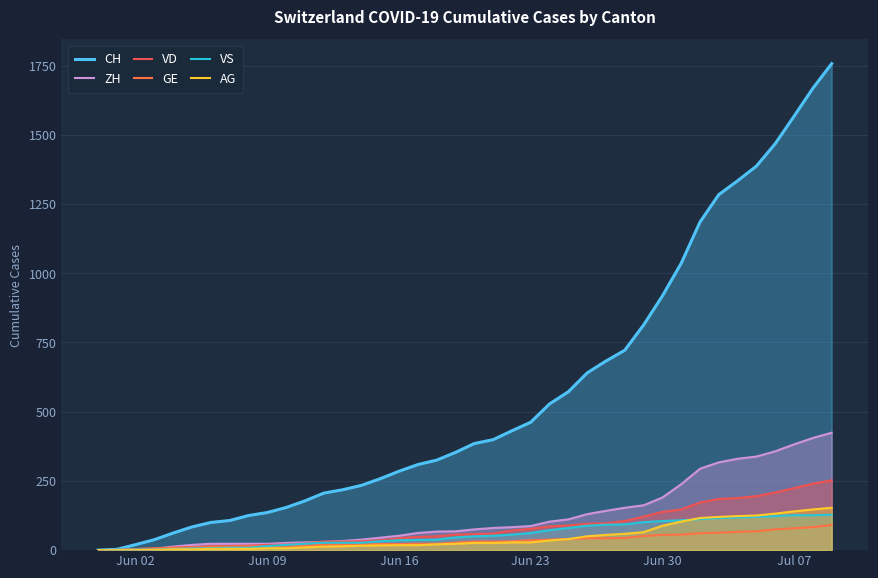

The value of VD at Jun 02 is 0. True or false?

True